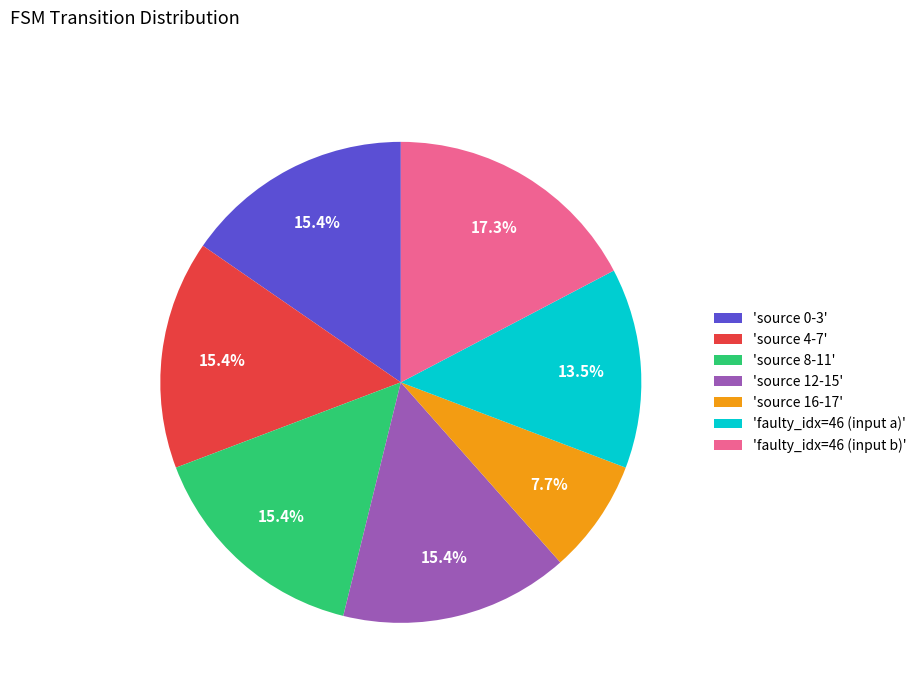

What portion of the pie excludes 'source 12-15'?

84.6%